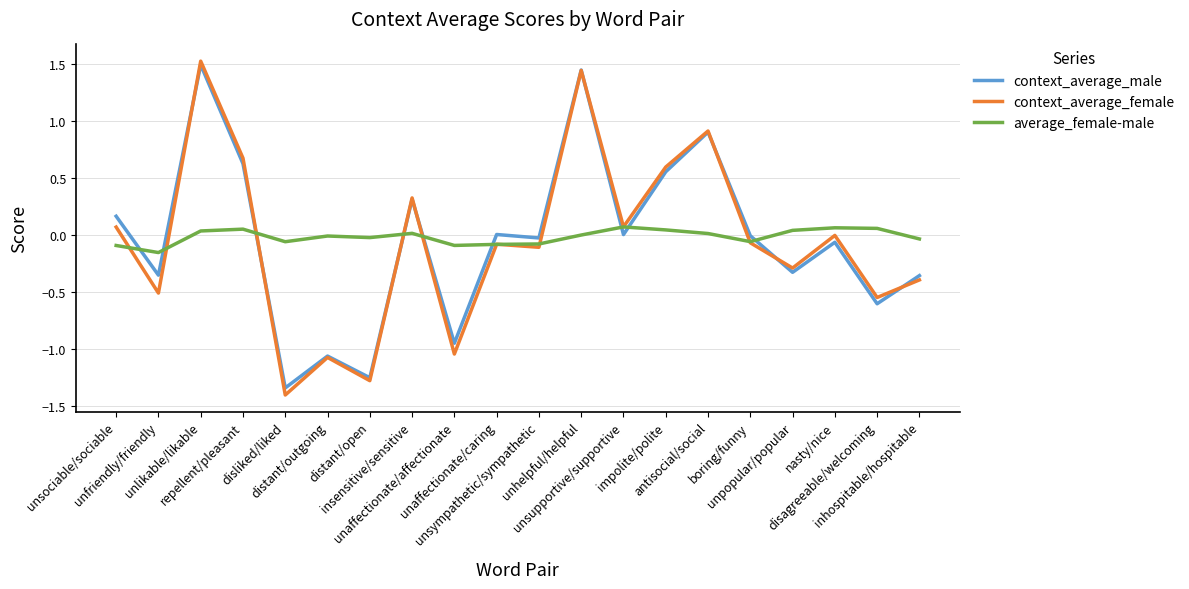

What is the total value across all series at unlikable/likable?

3.0